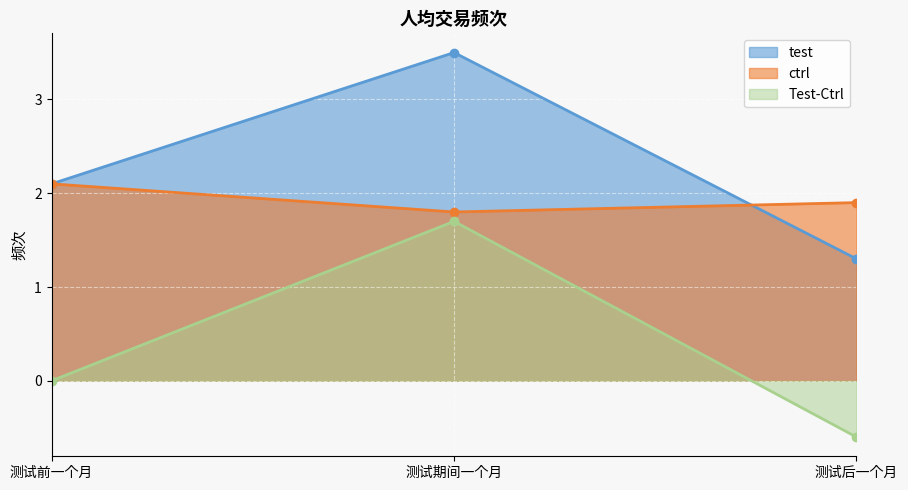

What are all the series names shown in the legend?

test, ctrl, Test-Ctrl